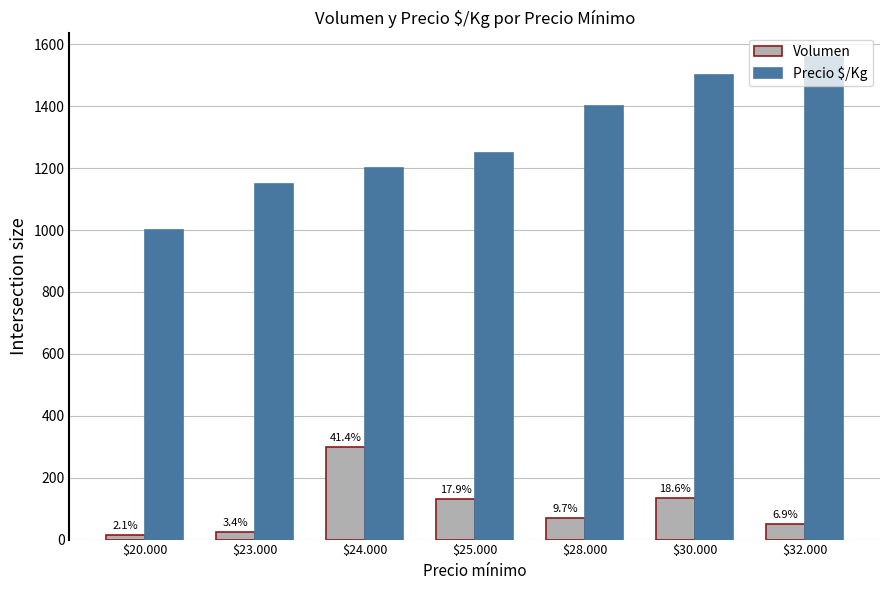

Which series has the largest total across all categories?

Precio $/Kg